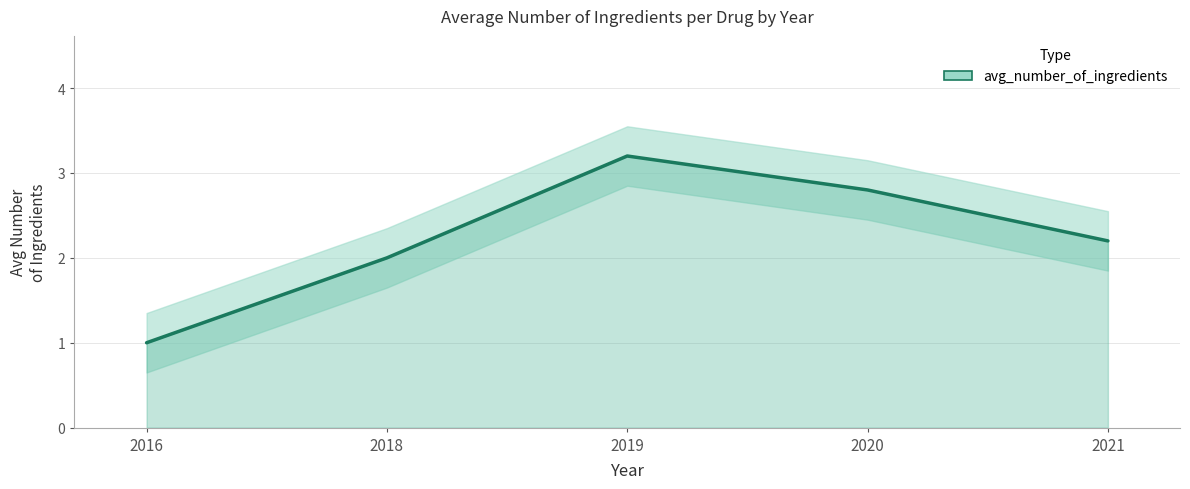

How many lines are shown in the chart?

1